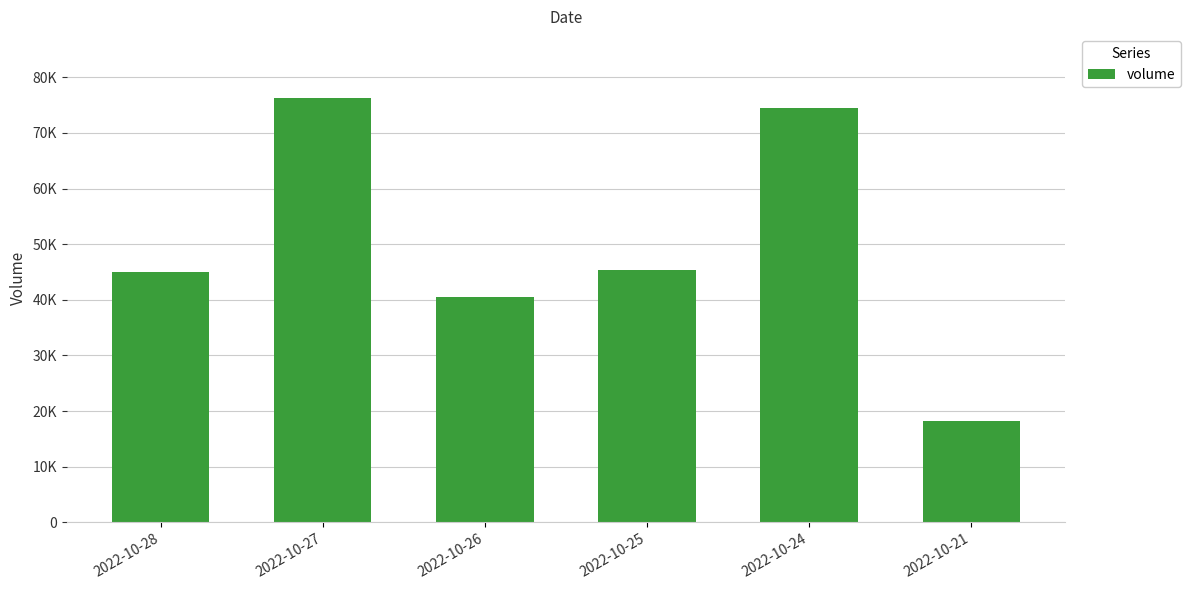

What is the value of the 1st bar from the left?

44935